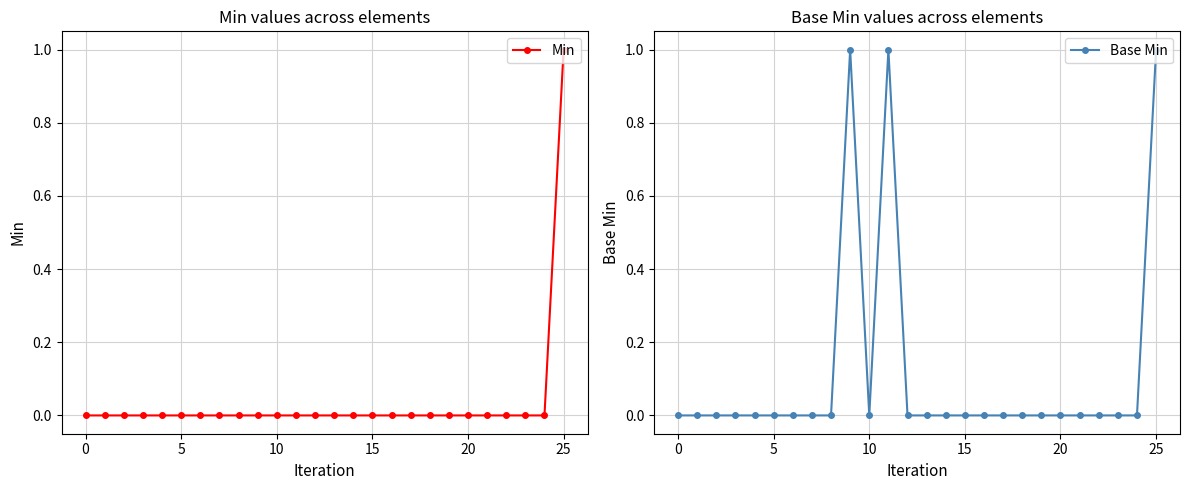

How many data points does each series have?

26